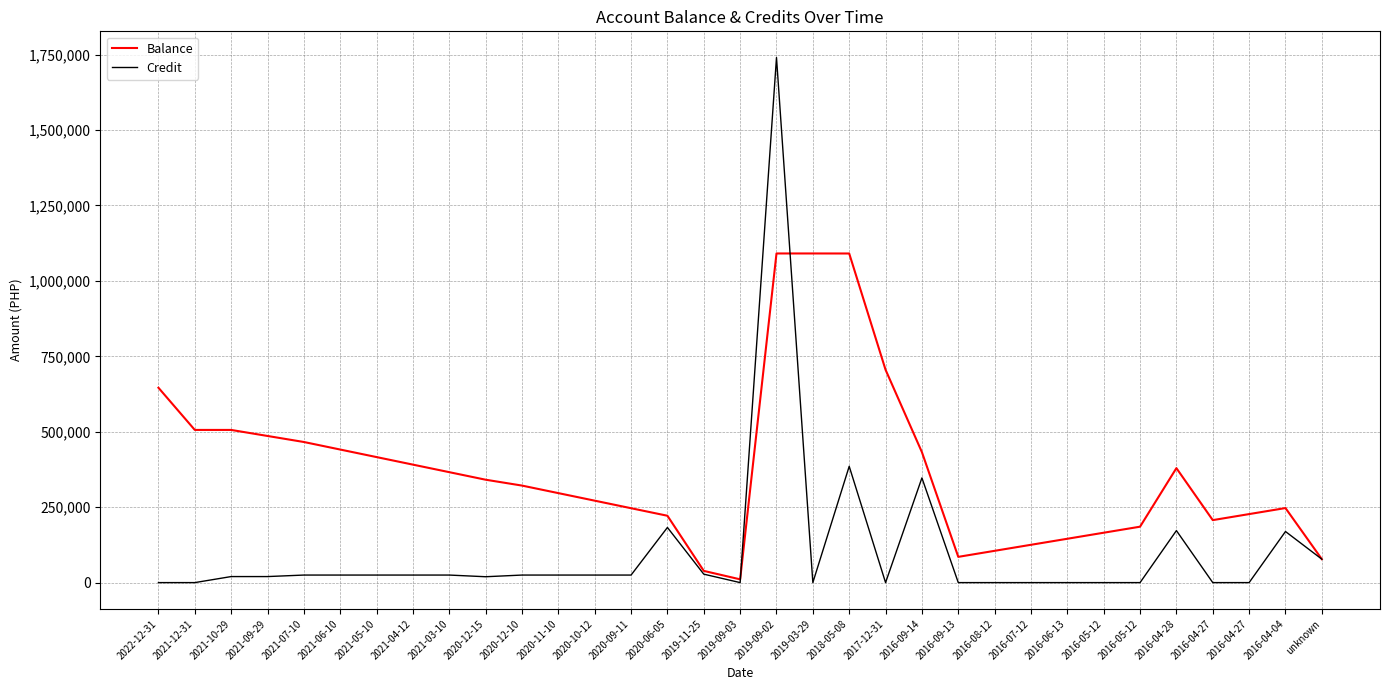

Is the value of Credit at 2019-09-03 greater than the value of Balance at 2020-11-10?

No